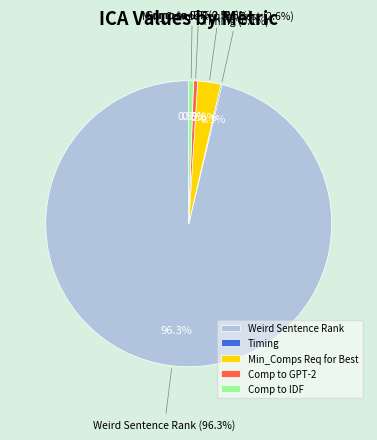

What is the smallest slice in the pie chart?

Timing